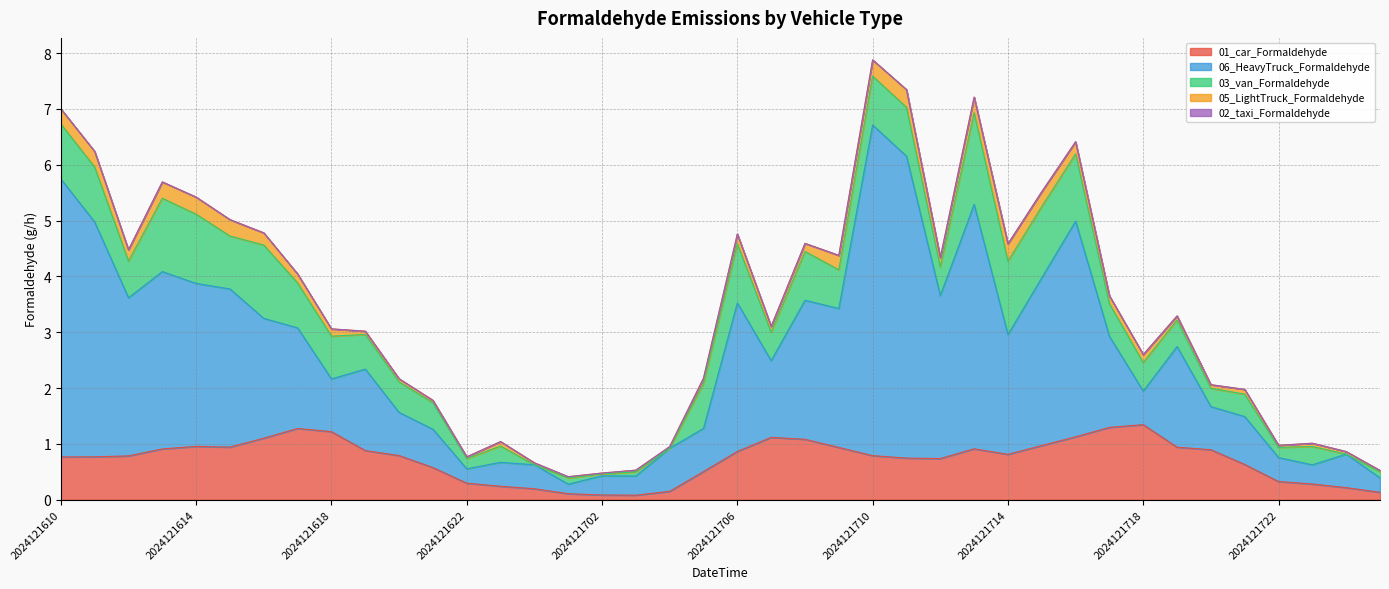

Between 2024121706 and 2024121723, which is larger?

2024121706